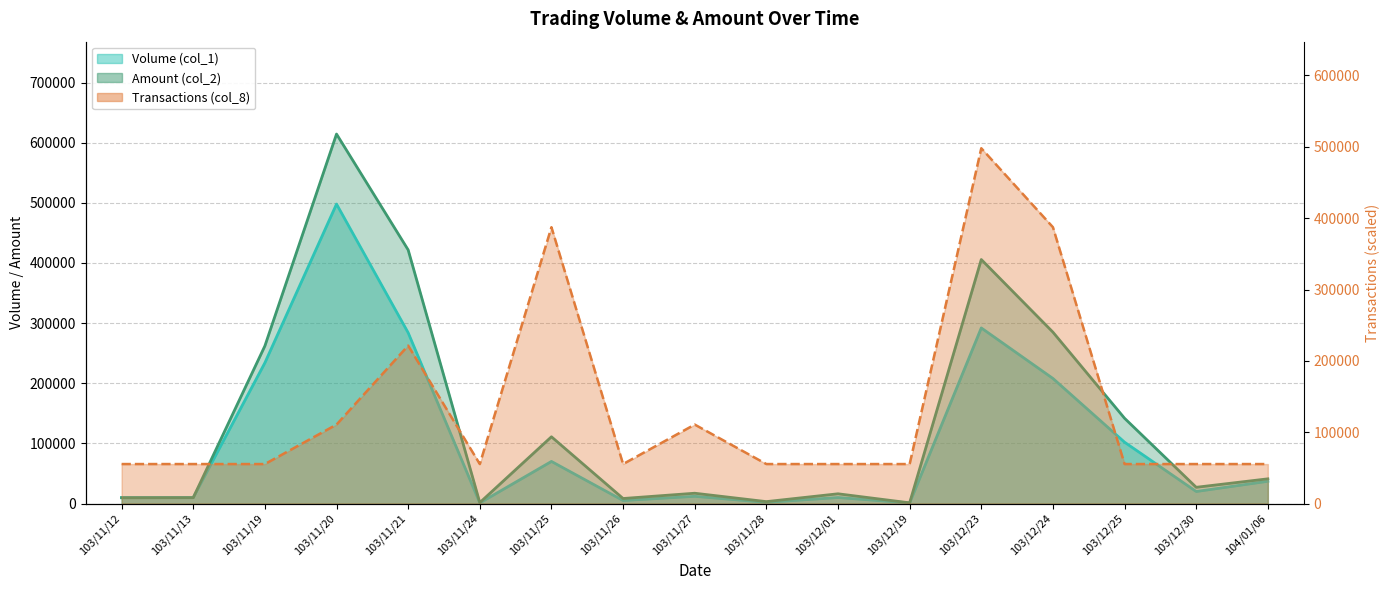

Rank the categories by Volume (col_1) value from lowest to highest.

103/11/24, 103/12/19, 103/11/28, 103/11/26, 103/11/12, 103/11/13, 103/12/01, 103/11/27, 103/12/30, 104/01/06, 103/11/25, 103/12/25, 103/12/24, 103/11/19, 103/11/21, 103/12/23, 103/11/20